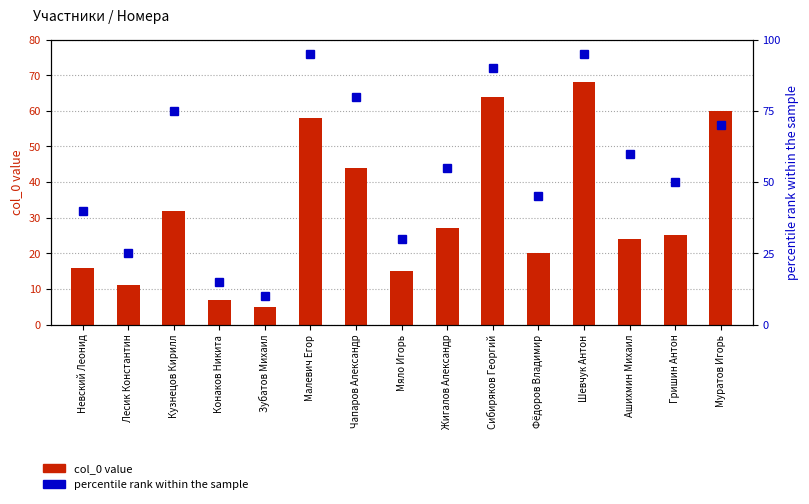

What is the label of the 4th bar from the left?

Конаков Никита